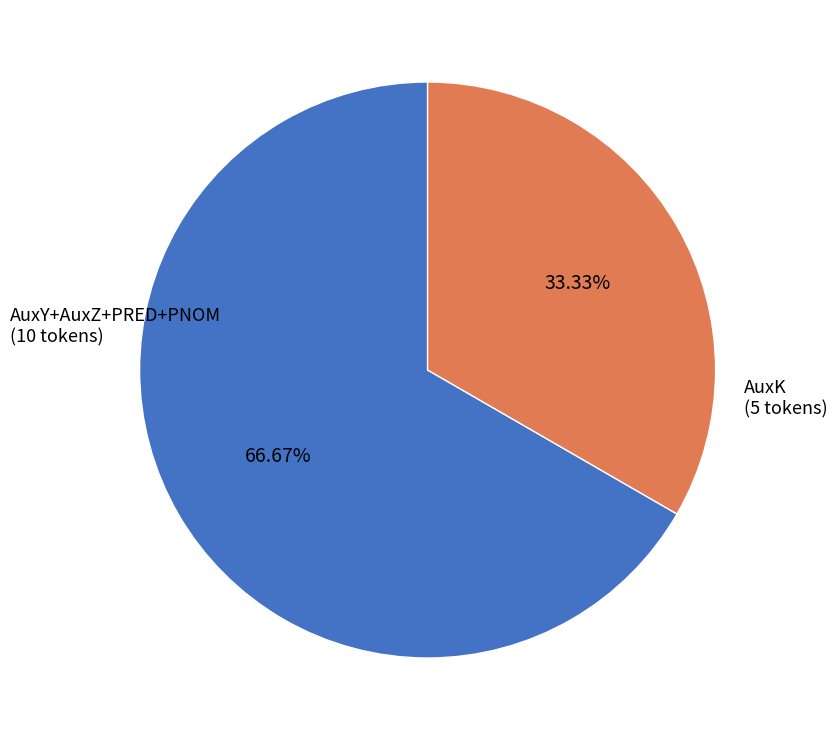

To the nearest percent, what is the average slice percentage?

50%